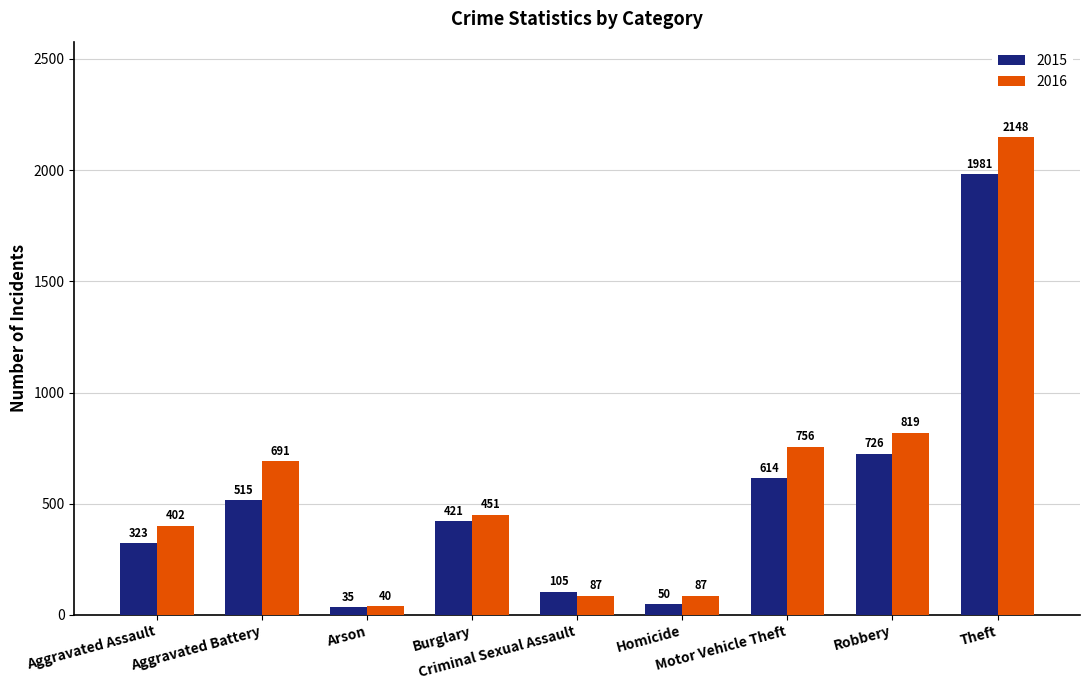

What is the difference between the maximum and minimum values in the 2015 series?

1946